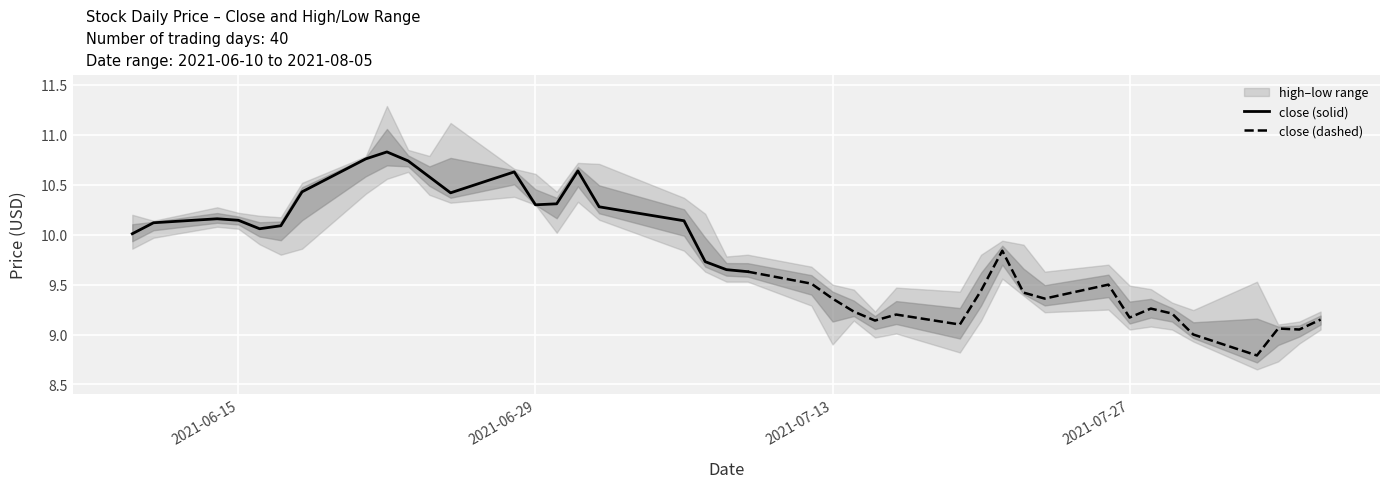

How many interior local peaks does the low series have?

9